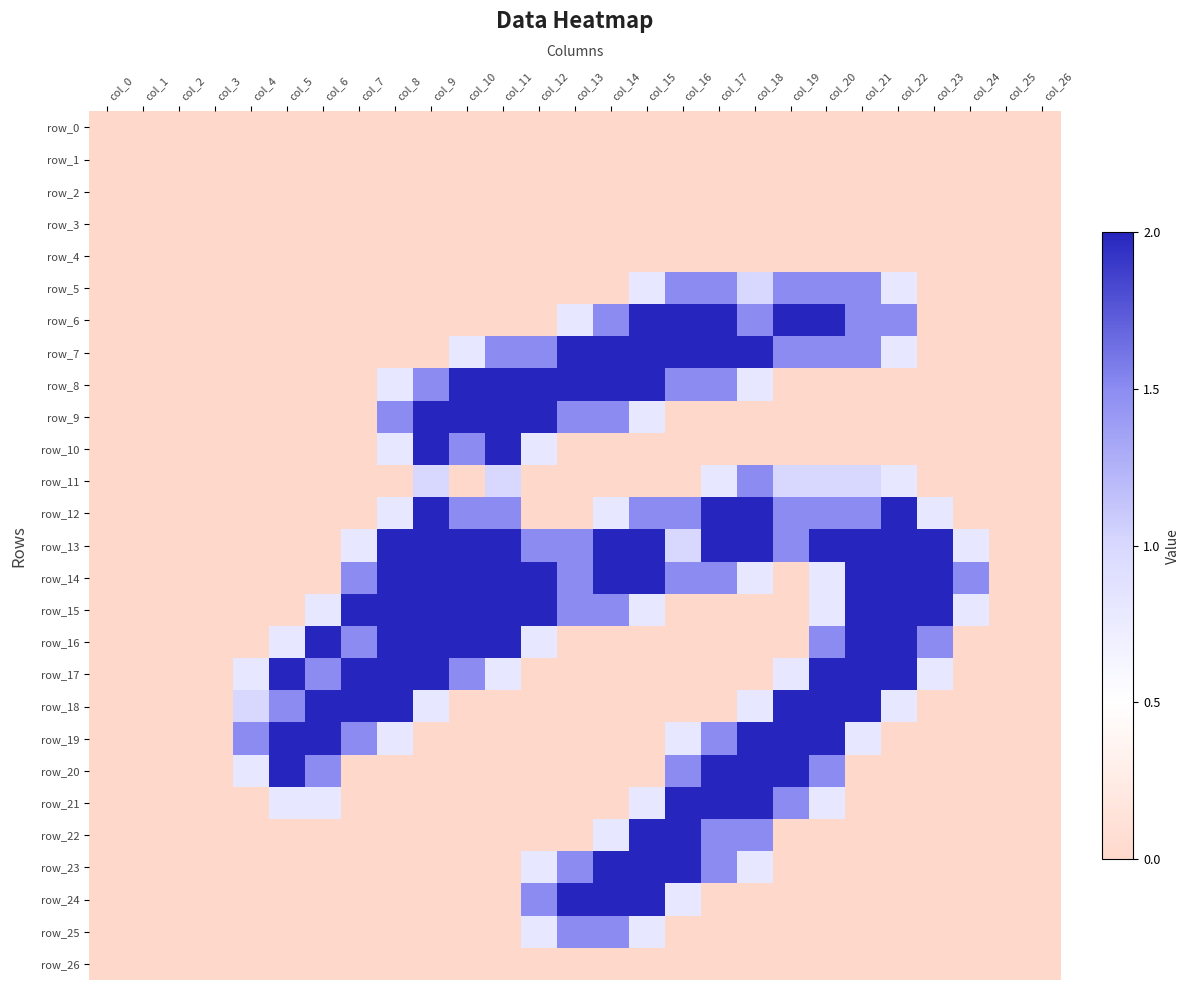

The row_15 series shows 2.0 at col_23. True or false?

True